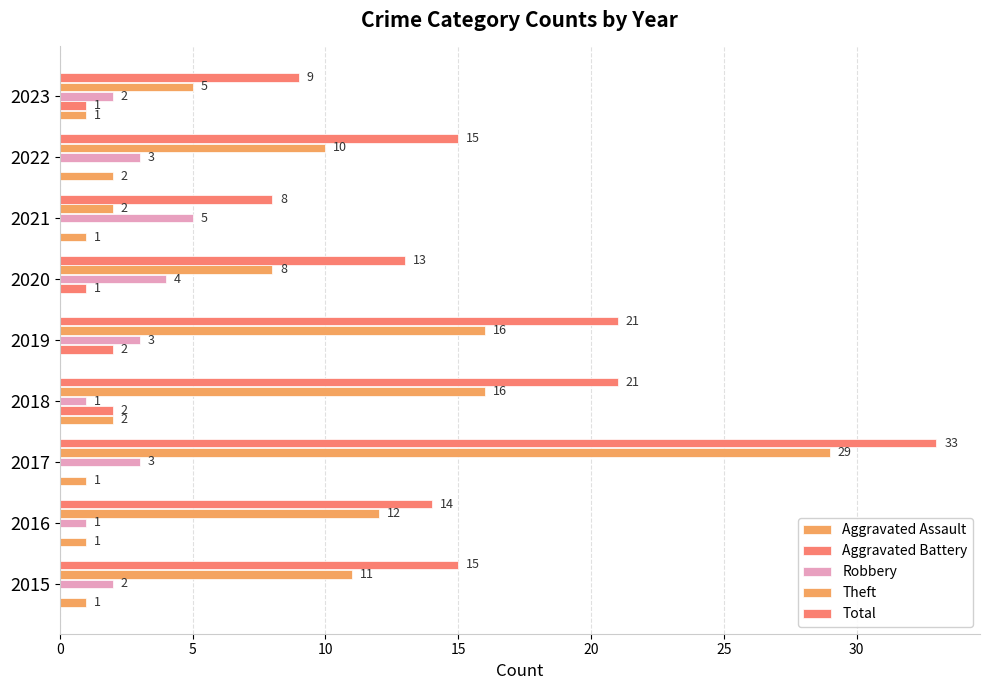

Reading right to left, list all the values displayed in this chart.

Aggravated Assault: 1	2	1	0	0	2	1	1	1
Aggravated Battery: 1	0	0	1	2	2	0	0	0
Robbery: 2	3	5	4	3	1	3	1	2
Theft: 5	10	2	8	16	16	29	12	11
Total: 9	15	8	13	21	21	33	14	15